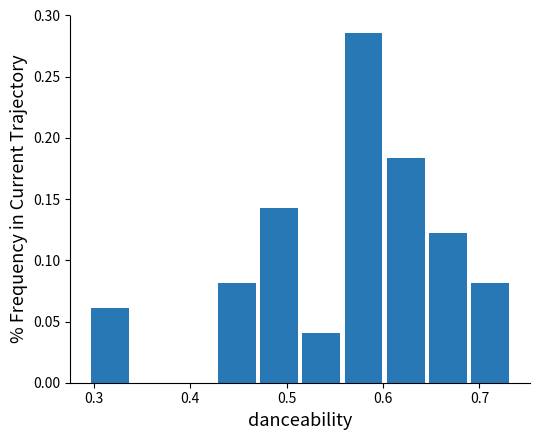

Reading left to right, transcribe this chart: for each bar, give the range it covers on the x-axis and its height. Neither the bar edges nor the heights are printed on the chart, so give them approximately, as read against the axes.

0.30 to 0.34: 0.060
0.34 to 0.38: 0
0.38 to 0.43: 0
0.43 to 0.47: 0.080
0.47 to 0.51: 0.145
0.51 to 0.56: 0.040
0.56 to 0.60: 0.285
0.60 to 0.65: 0.185
0.65 to 0.69: 0.120
0.69 to 0.73: 0.080